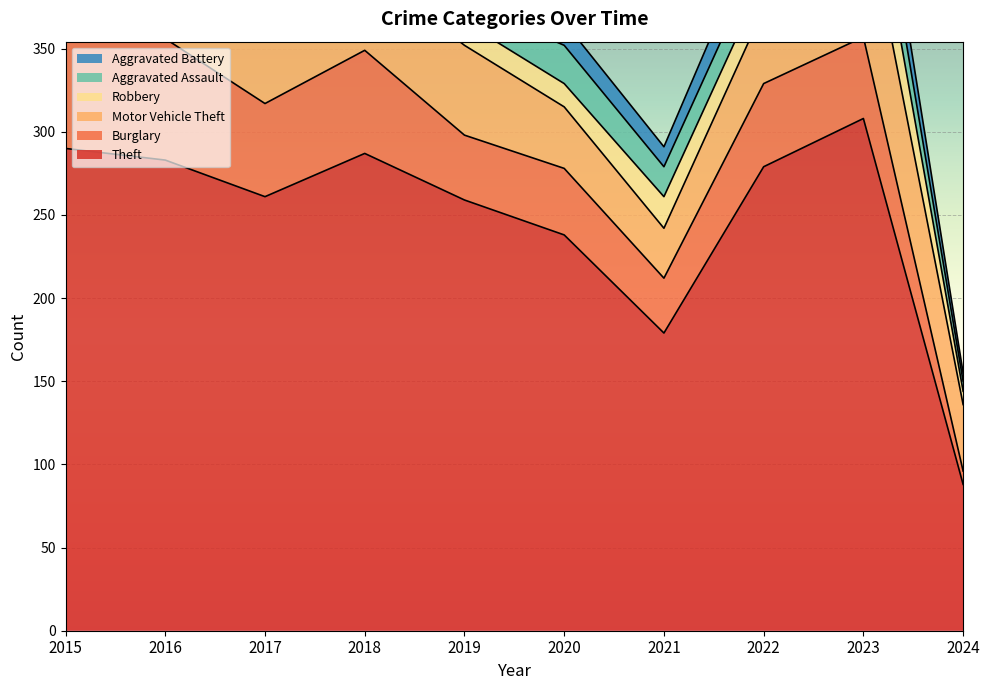

At which label does Aggravated Battery first exceed 12?

2017